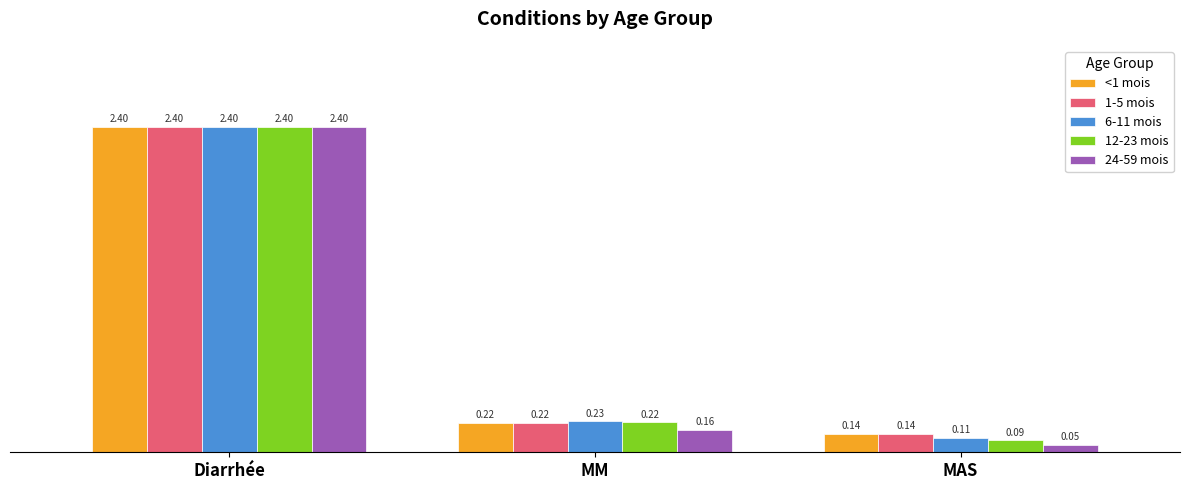

Rank the categories by 6-11 mois value from lowest to highest.

MAS, MM, Diarrhée